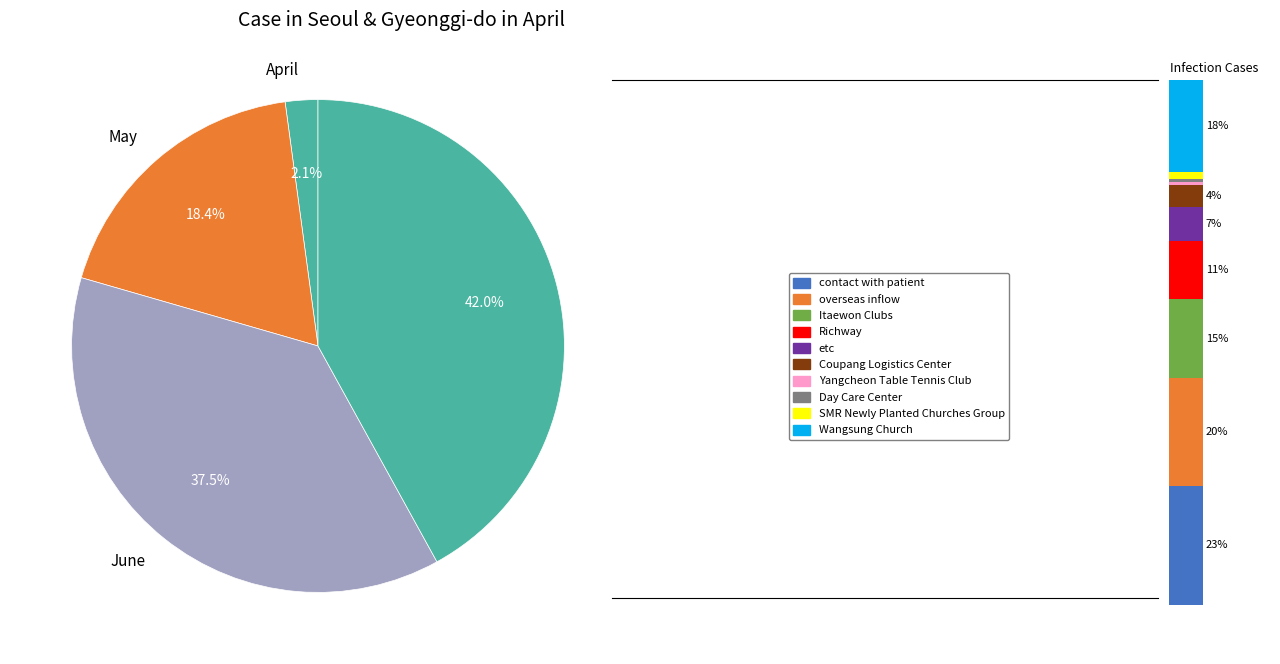

Is 0.0 the majority of the pie?

No